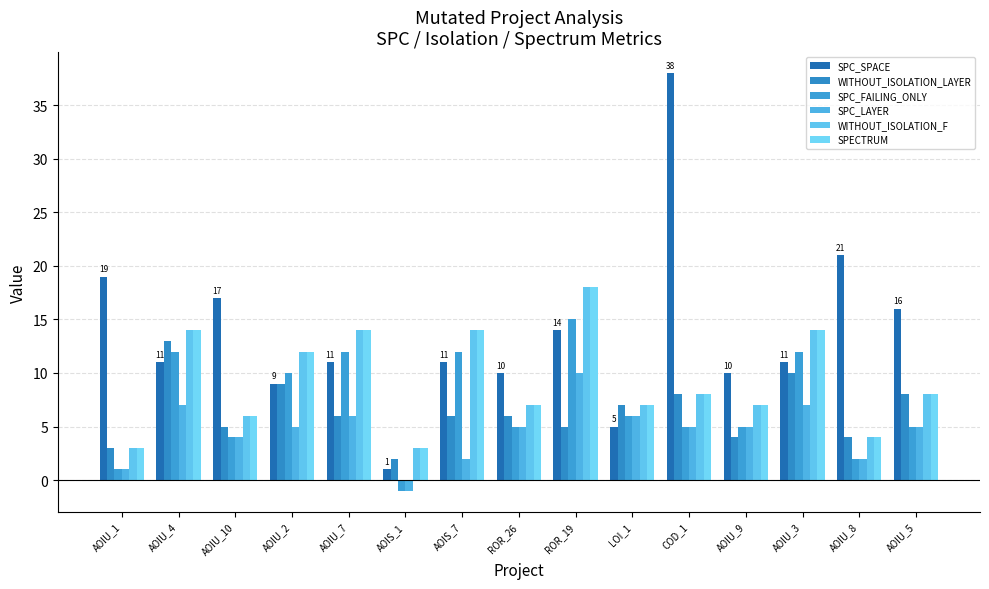

How many series are shown in this chart?

6